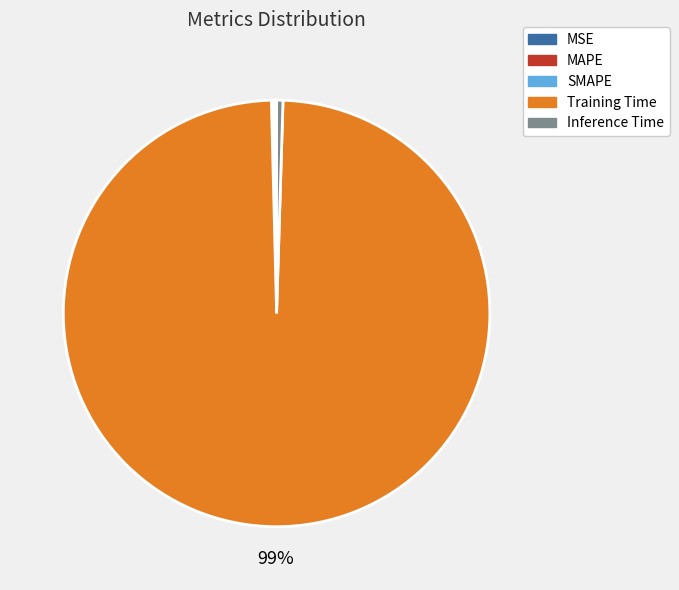

Is there a majority slice in this chart?

Yes